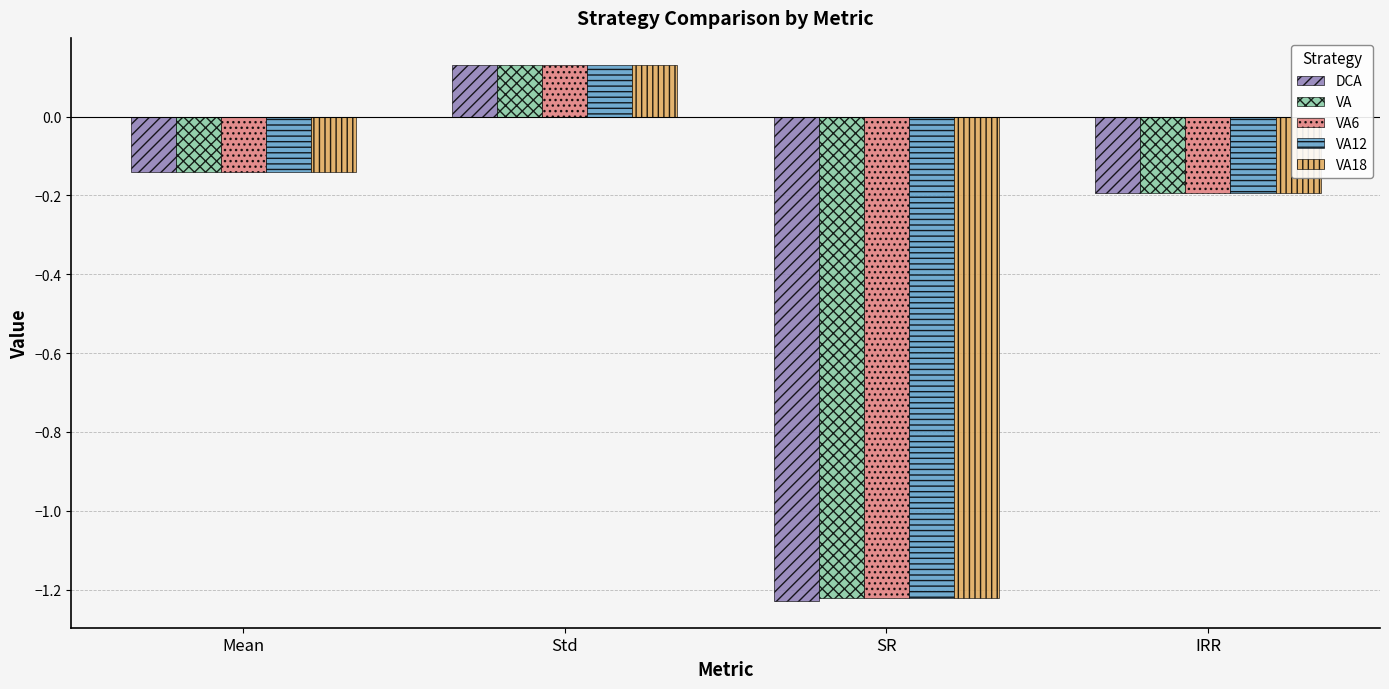

What is the difference between the maximum and minimum values in the VA6 series?

1.4